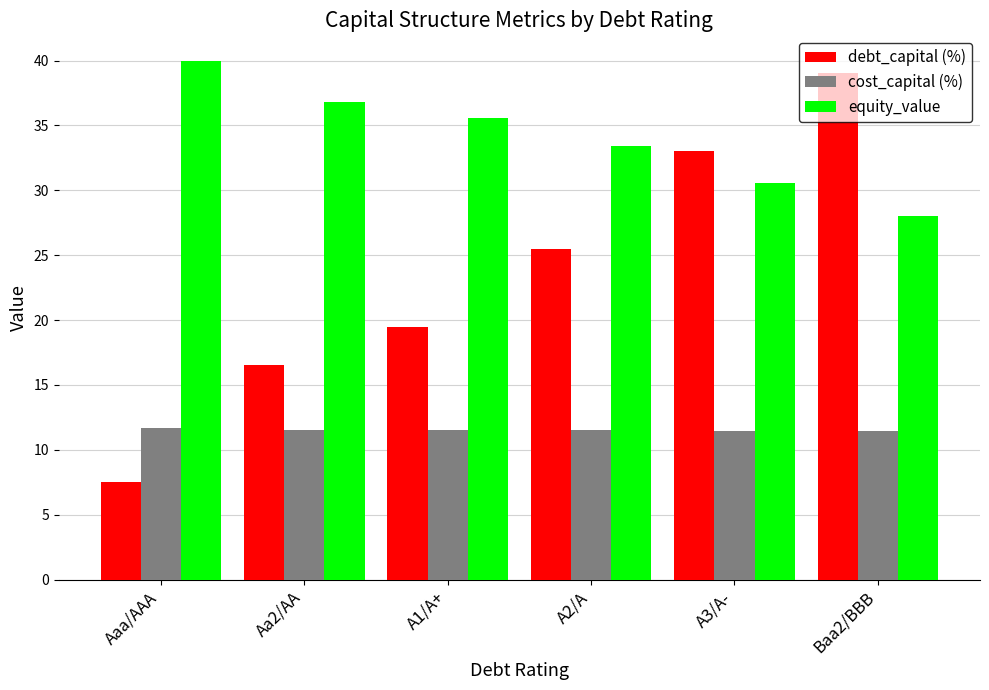

What is the greatest value displayed?

39.9